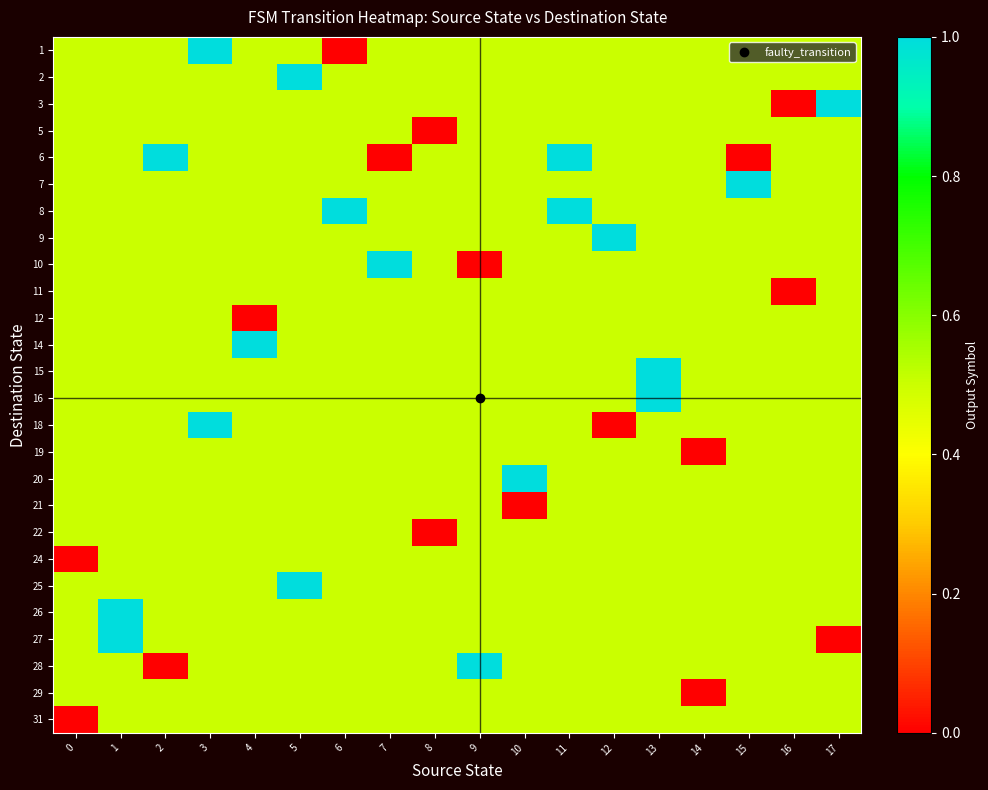

Reading left to right, transcribe all the data shown in this chart.

row_0: 0=0.5	1=0.5	2=0.5	3=1.0	4=0.5	5=0.5	6=0.0	7=0.5	8=0.5	9=0.5	10=0.5	11=0.5	12=0.5	13=0.5	14=0.5	15=0.5	16=0.5	17=0.5
row_1: 0=0.5	1=0.5	2=0.5	3=0.5	4=0.5	5=1.0	6=0.5	7=0.5	8=0.5	9=0.5	10=0.5	11=0.5	12=0.5	13=0.5	14=0.5	15=0.5	16=0.5	17=0.5
row_2: 0=0.5	1=0.5	2=0.5	3=0.5	4=0.5	5=0.5	6=0.5	7=0.5	8=0.5	9=0.5	10=0.5	11=0.5	12=0.5	13=0.5	14=0.5	15=0.5	16=0.0	17=1.0
row_3: 0=0.5	1=0.5	2=0.5	3=0.5	4=0.5	5=0.5	6=0.5	7=0.5	8=0.0	9=0.5	10=0.5	11=0.5	12=0.5	13=0.5	14=0.5	15=0.5	16=0.5	17=0.5
row_4: 0=0.5	1=0.5	2=1.0	3=0.5	4=0.5	5=0.5	6=0.5	7=0.0	8=0.5	9=0.5	10=0.5	11=1.0	12=0.5	13=0.5	14=0.5	15=0.0	16=0.5	17=0.5
row_5: 0=0.5	1=0.5	2=0.5	3=0.5	4=0.5	5=0.5	6=0.5	7=0.5	8=0.5	9=0.5	10=0.5	11=0.5	12=0.5	13=0.5	14=0.5	15=1.0	16=0.5	17=0.5
row_6: 0=0.5	1=0.5	2=0.5	3=0.5	4=0.5	5=0.5	6=1.0	7=0.5	8=0.5	9=0.5	10=0.5	11=1.0	12=0.5	13=0.5	14=0.5	15=0.5	16=0.5	17=0.5
row_7: 0=0.5	1=0.5	2=0.5	3=0.5	4=0.5	5=0.5	6=0.5	7=0.5	8=0.5	9=0.5	10=0.5	11=0.5	12=1.0	13=0.5	14=0.5	15=0.5	16=0.5	17=0.5
row_8: 0=0.5	1=0.5	2=0.5	3=0.5	4=0.5	5=0.5	6=0.5	7=1.0	8=0.5	9=0.0	10=0.5	11=0.5	12=0.5	13=0.5	14=0.5	15=0.5	16=0.5	17=0.5
row_9: 0=0.5	1=0.5	2=0.5	3=0.5	4=0.5	5=0.5	6=0.5	7=0.5	8=0.5	9=0.5	10=0.5	11=0.5	12=0.5	13=0.5	14=0.5	15=0.5	16=0.0	17=0.5
row_10: 0=0.5	1=0.5	2=0.5	3=0.5	4=0.0	5=0.5	6=0.5	7=0.5	8=0.5	9=0.5	10=0.5	11=0.5	12=0.5	13=0.5	14=0.5	15=0.5	16=0.5	17=0.5
row_11: 0=0.5	1=0.5	2=0.5	3=0.5	4=1.0	5=0.5	6=0.5	7=0.5	8=0.5	9=0.5	10=0.5	11=0.5	12=0.5	13=0.5	14=0.5	15=0.5	16=0.5	17=0.5
row_12: 0=0.5	1=0.5	2=0.5	3=0.5	4=0.5	5=0.5	6=0.5	7=0.5	8=0.5	9=0.5	10=0.5	11=0.5	12=0.5	13=1.0	14=0.5	15=0.5	16=0.5	17=0.5
row_13: 0=0.5	1=0.5	2=0.5	3=0.5	4=0.5	5=0.5	6=0.5	7=0.5	8=0.5	9=0.5	10=0.5	11=0.5	12=0.5	13=1.0	14=0.5	15=0.5	16=0.5	17=0.5
row_14: 0=0.5	1=0.5	2=0.5	3=1.0	4=0.5	5=0.5	6=0.5	7=0.5	8=0.5	9=0.5	10=0.5	11=0.5	12=0.0	13=0.5	14=0.5	15=0.5	16=0.5	17=0.5
row_15: 0=0.5	1=0.5	2=0.5	3=0.5	4=0.5	5=0.5	6=0.5	7=0.5	8=0.5	9=0.5	10=0.5	11=0.5	12=0.5	13=0.5	14=0.0	15=0.5	16=0.5	17=0.5
row_16: 0=0.5	1=0.5	2=0.5	3=0.5	4=0.5	5=0.5	6=0.5	7=0.5	8=0.5	9=0.5	10=1.0	11=0.5	12=0.5	13=0.5	14=0.5	15=0.5	16=0.5	17=0.5
row_17: 0=0.5	1=0.5	2=0.5	3=0.5	4=0.5	5=0.5	6=0.5	7=0.5	8=0.5	9=0.5	10=0.0	11=0.5	12=0.5	13=0.5	14=0.5	15=0.5	16=0.5	17=0.5
row_18: 0=0.5	1=0.5	2=0.5	3=0.5	4=0.5	5=0.5	6=0.5	7=0.5	8=0.0	9=0.5	10=0.5	11=0.5	12=0.5	13=0.5	14=0.5	15=0.5	16=0.5	17=0.5
row_19: 0=0.0	1=0.5	2=0.5	3=0.5	4=0.5	5=0.5	6=0.5	7=0.5	8=0.5	9=0.5	10=0.5	11=0.5	12=0.5	13=0.5	14=0.5	15=0.5	16=0.5	17=0.5
row_20: 0=0.5	1=0.5	2=0.5	3=0.5	4=0.5	5=1.0	6=0.5	7=0.5	8=0.5	9=0.5	10=0.5	11=0.5	12=0.5	13=0.5	14=0.5	15=0.5	16=0.5	17=0.5
row_21: 0=0.5	1=1.0	2=0.5	3=0.5	4=0.5	5=0.5	6=0.5	7=0.5	8=0.5	9=0.5	10=0.5	11=0.5	12=0.5	13=0.5	14=0.5	15=0.5	16=0.5	17=0.5
row_22: 0=0.5	1=1.0	2=0.5	3=0.5	4=0.5	5=0.5	6=0.5	7=0.5	8=0.5	9=0.5	10=0.5	11=0.5	12=0.5	13=0.5	14=0.5	15=0.5	16=0.5	17=0.0
row_23: 0=0.5	1=0.5	2=0.0	3=0.5	4=0.5	5=0.5	6=0.5	7=0.5	8=0.5	9=1.0	10=0.5	11=0.5	12=0.5	13=0.5	14=0.5	15=0.5	16=0.5	17=0.5
row_24: 0=0.5	1=0.5	2=0.5	3=0.5	4=0.5	5=0.5	6=0.5	7=0.5	8=0.5	9=0.5	10=0.5	11=0.5	12=0.5	13=0.5	14=0.0	15=0.5	16=0.5	17=0.5
row_25: 0=0.0	1=0.5	2=0.5	3=0.5	4=0.5	5=0.5	6=0.5	7=0.5	8=0.5	9=0.5	10=0.5	11=0.5	12=0.5	13=0.5	14=0.5	15=0.5	16=0.5	17=0.5